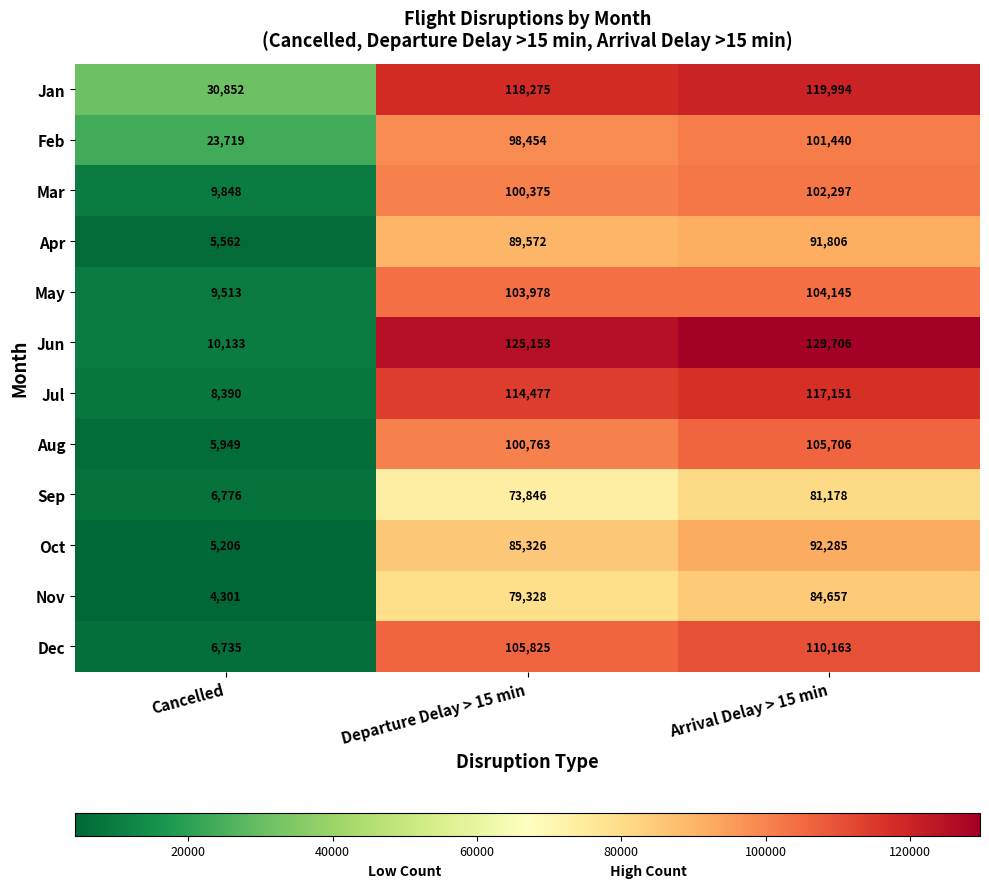

What is the sum of the Jul values at Arrival Delay > 15 min and Departure Delay > 15 min?

231628